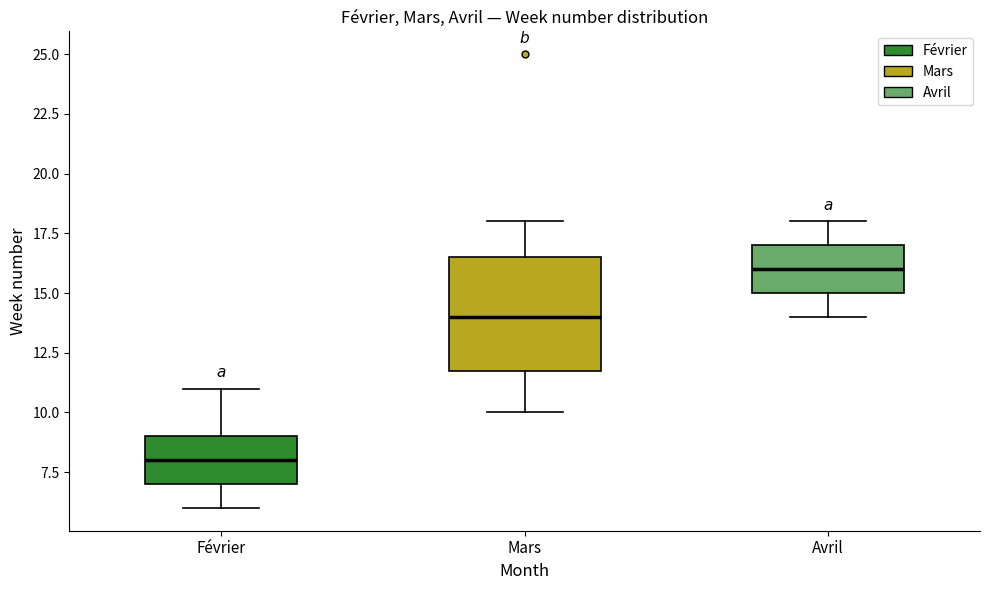

Which box has the lowest median line?

Février